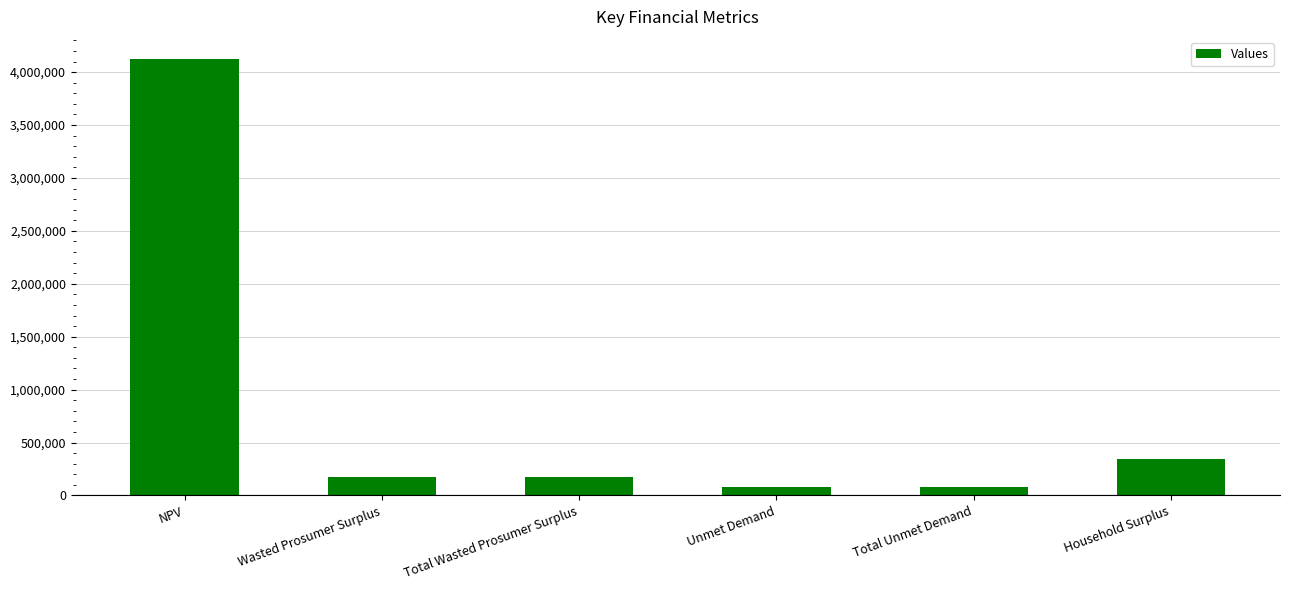

What is the sum of the values at Total Wasted Prosumer Surplus and NPV?

4299638.5